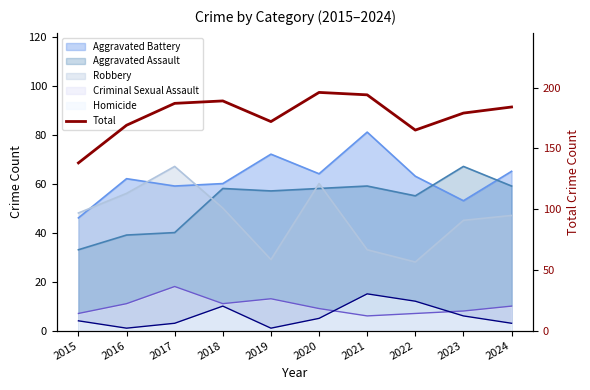

At which label does the data first exceed 184?

2017